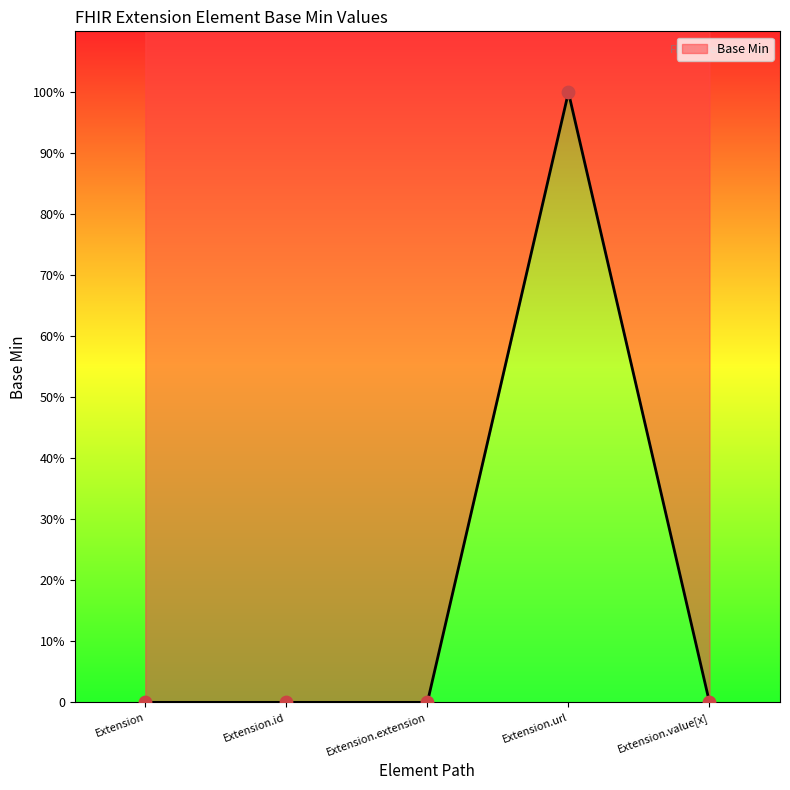

Between Extension.value[x] and Extension.url, which is larger?

Extension.url